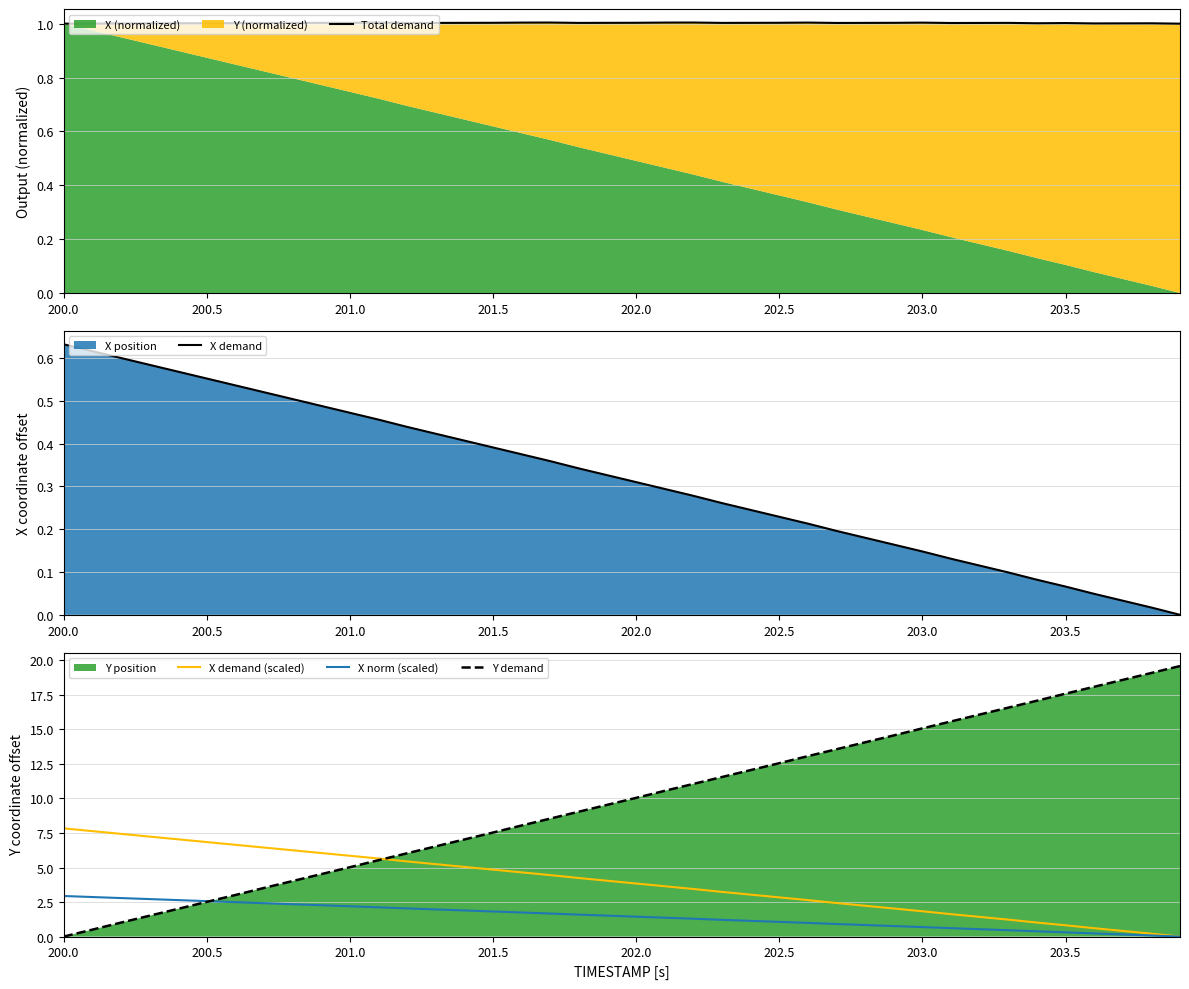

True or false: Y demand has a value of 2.1 at 201.0.

False